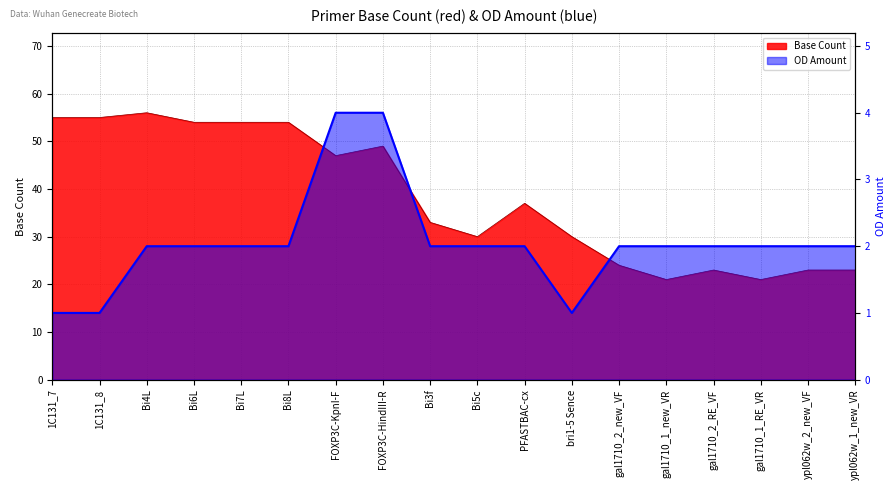

What is the maximum value shown in the chart?

56